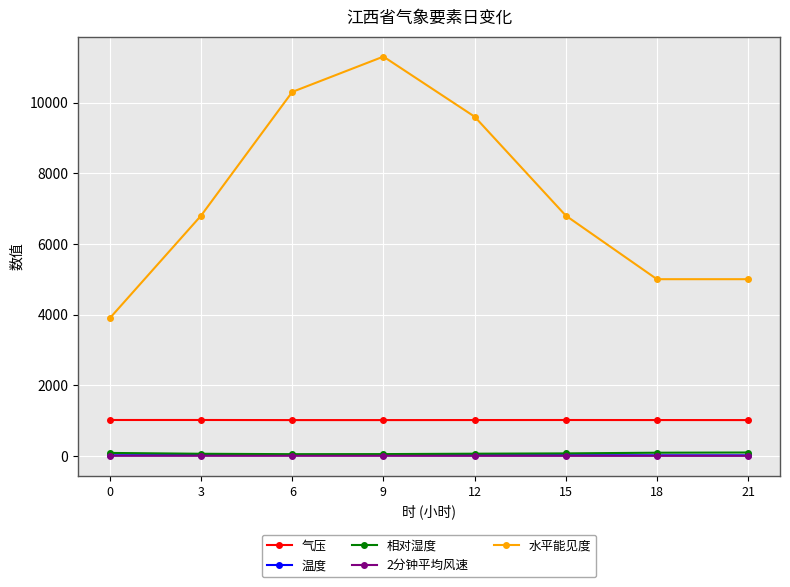

What is the minimum value shown in the chart?

0.7